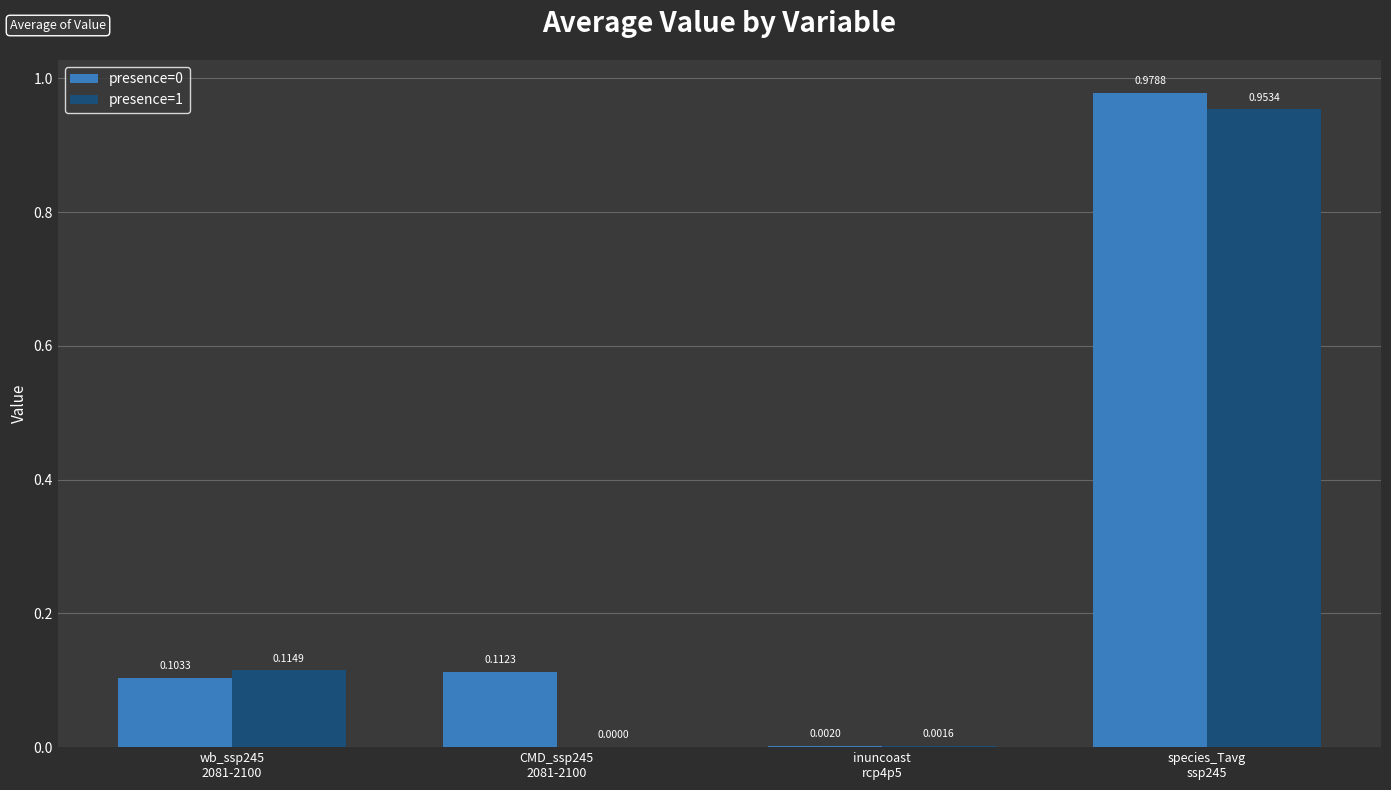

At which category is the sum across all series the highest?

species_Tavg
ssp245